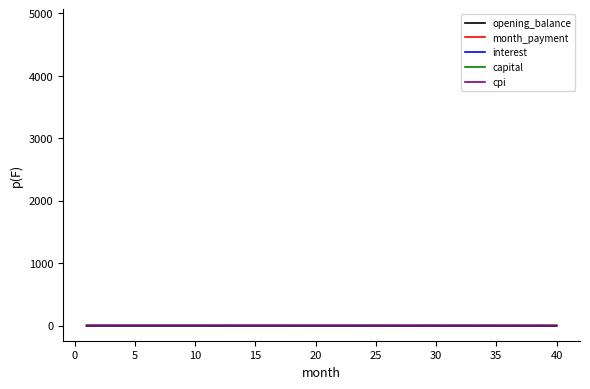

At how many categories does at least one series exceed 0?

40